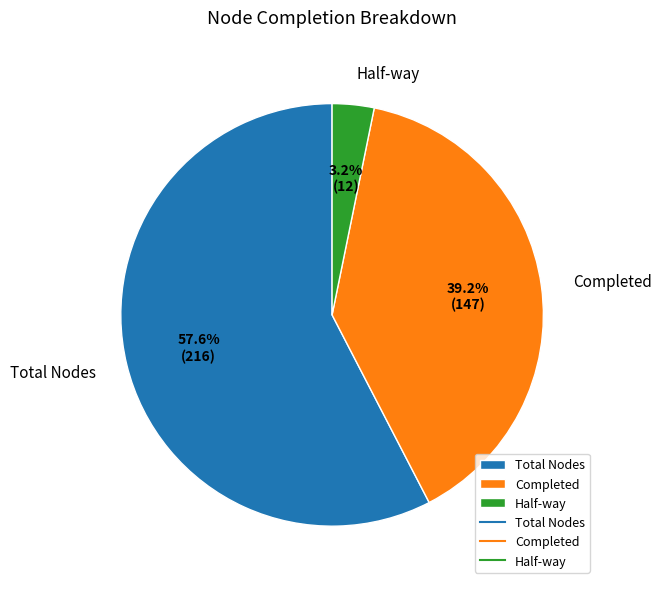

Is it true that Total Nodes is 58% of the pie?

True